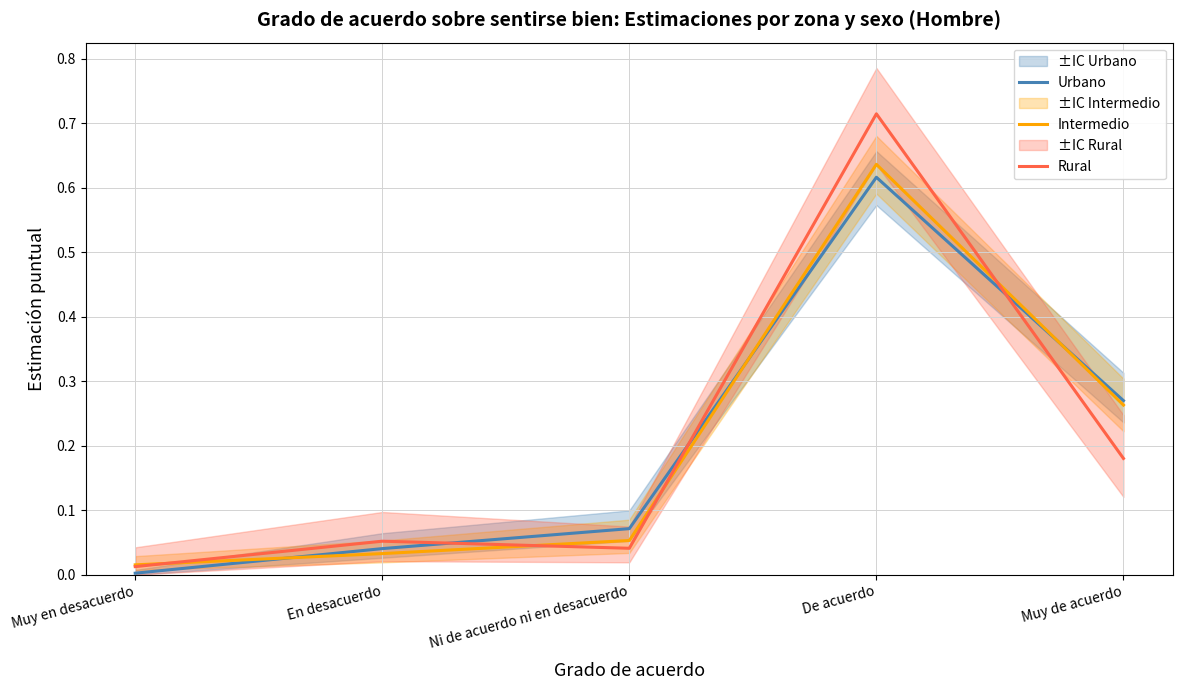

How many lines are shown in the chart?

3